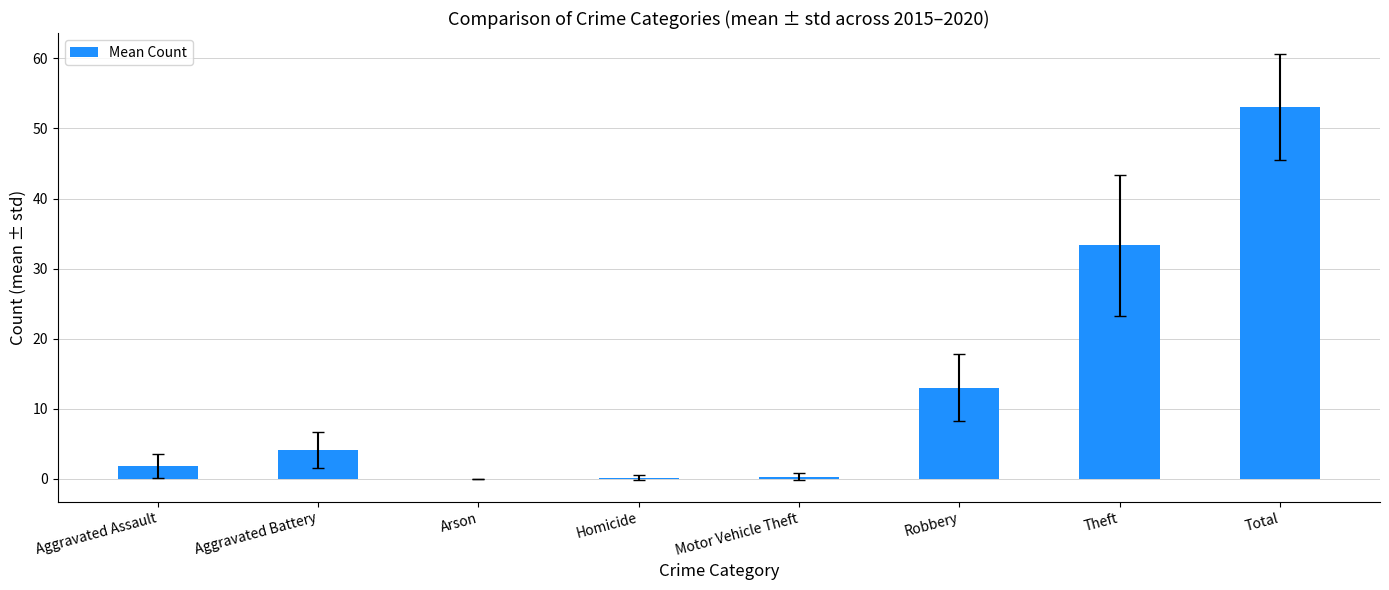

What is the sum of all values?

105.8